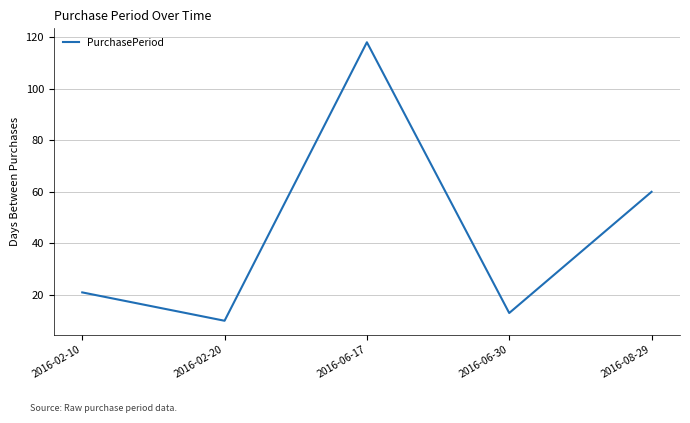

How many lines are shown in the chart?

1